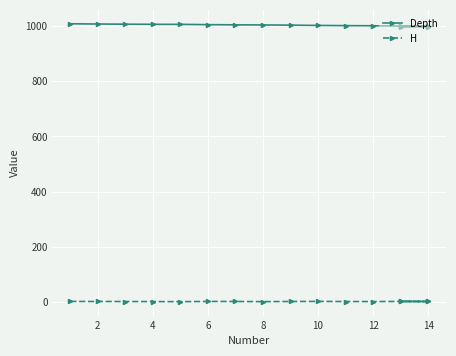

What is the maximum value for H?

1.0